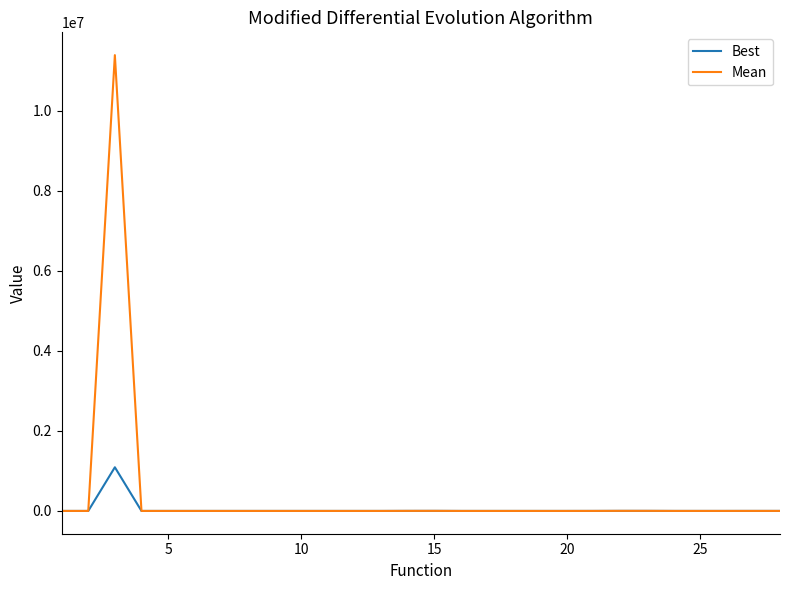

What is the maximum value for Best?

1090835.6